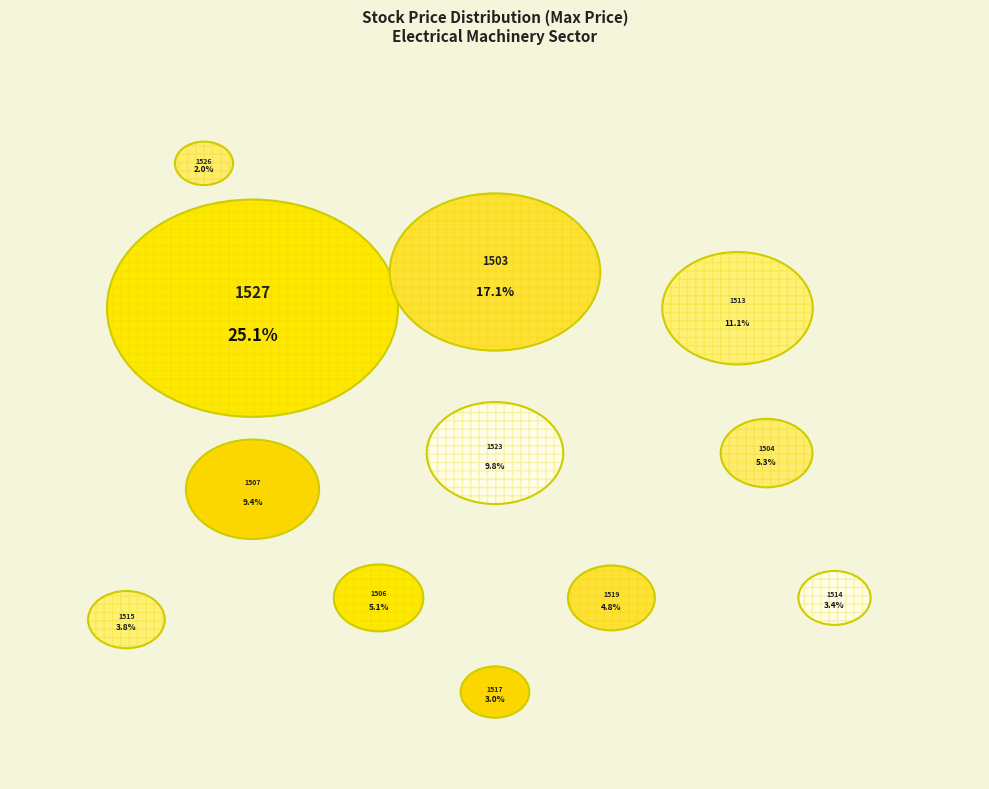

Does any single category account for the majority?

No